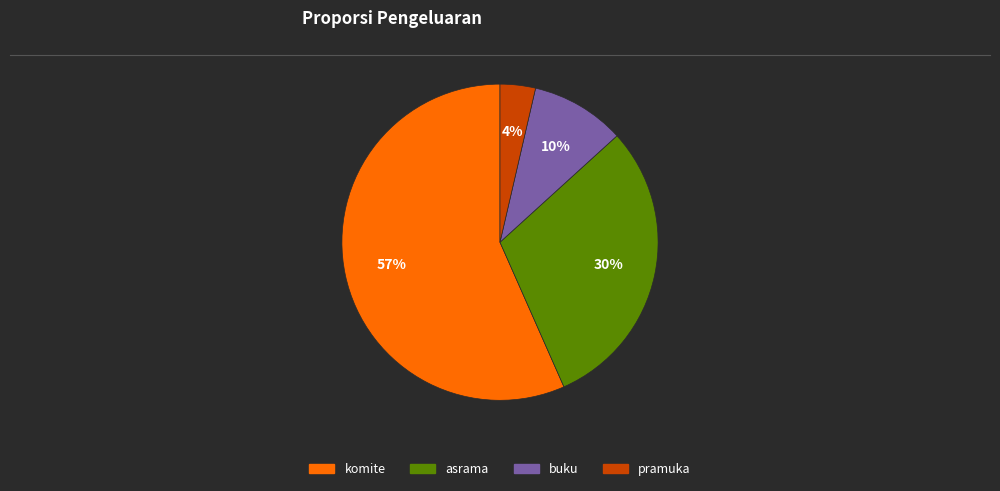

To the nearest percent, what percentage of the pie is pramuka?

4%